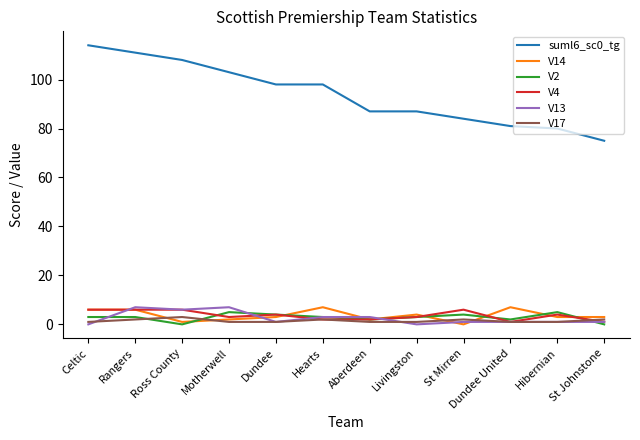

What is the greatest value displayed?

114